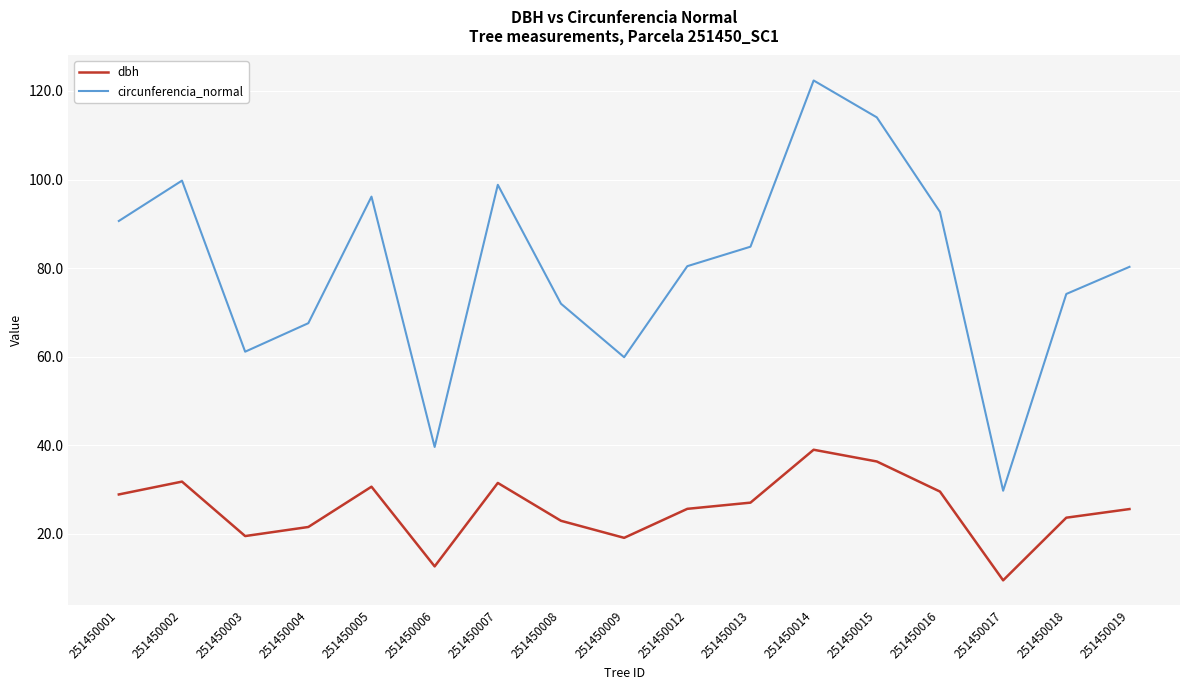

Where is the first local maximum for circunferencia_normal?

251450002